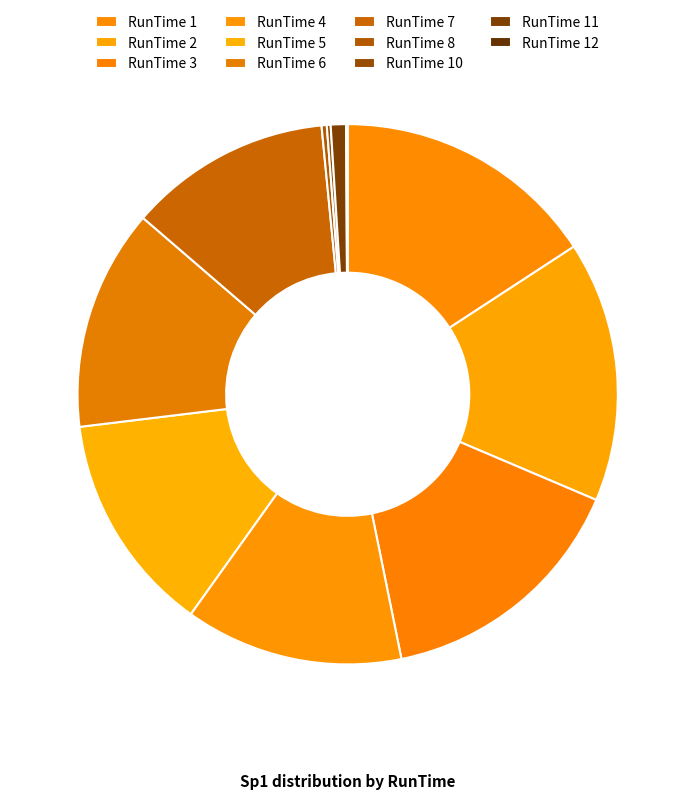

To the nearest percent, what is the average slice percentage?

8%